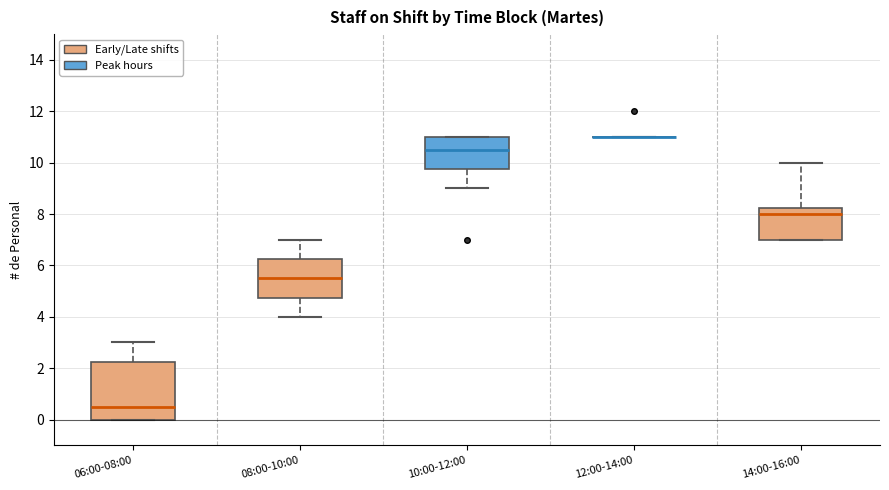

Reading left to right, read every box against the y-axis: the position of its median line, the range the box covers, and the ends of its whiskers. The values are not printed on the chart, so give them approximately, as read against the axis.

06:00-08:00: median 0.6, box 0.0 to 2.2, whiskers 0.0 to 3.0
08:00-10:00: median 5.6, box 4.8 to 6.2, whiskers 4.0 to 7.0
10:00-12:00: median 10.6, box 9.8 to 11.0, whiskers 9.0 to 11.0
12:00-14:00: box collapsed to a line at 11.0, whiskers 11.0 to 11.0
14:00-16:00: median 8.0, box 7.0 to 8.2, whiskers 7.0 to 10.0